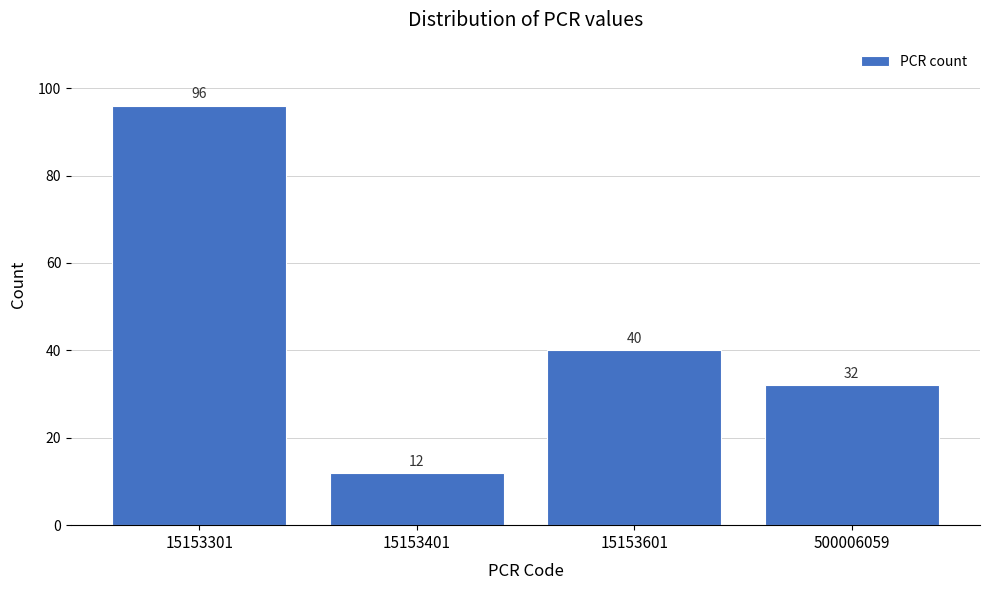

Reading right to left, extract all data points from this chart.

500006059=32	15153601=40	15153401=12	15153301=96